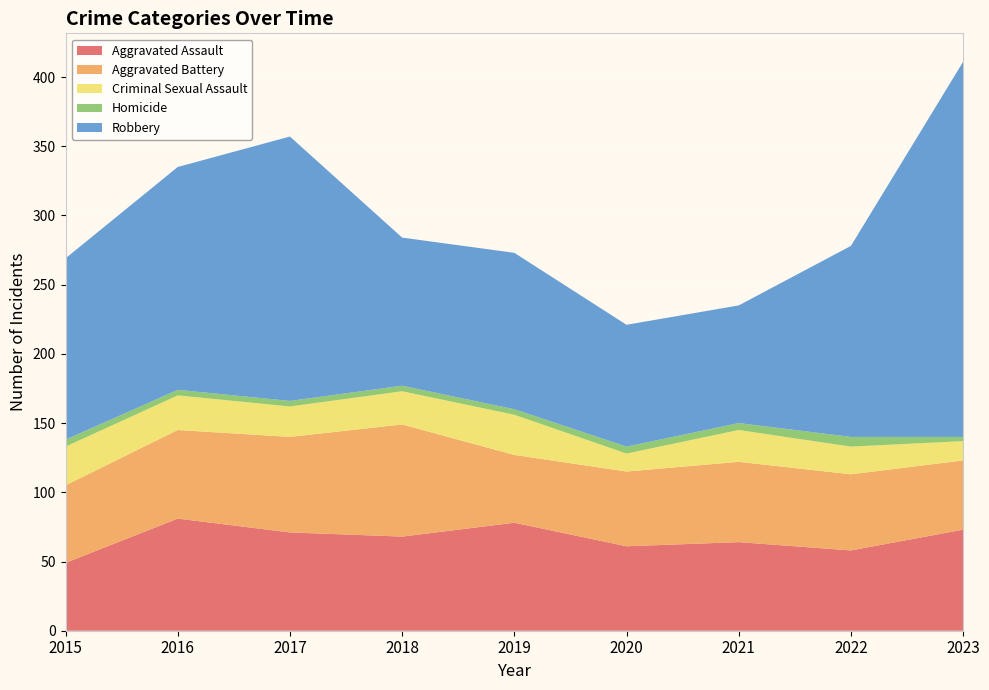

Reading right to left, extract all data points from this chart.

Aggravated Assault: 73	58	64	61	78	68	71	81	49
Aggravated Battery: 50	55	58	54	49	81	69	64	56
Criminal Sexual Assault: 14	20	23	13	29	24	22	25	28
Homicide: 3	7	5	5	4	4	4	4	5
Robbery: 271	138	85	88	113	107	191	161	131